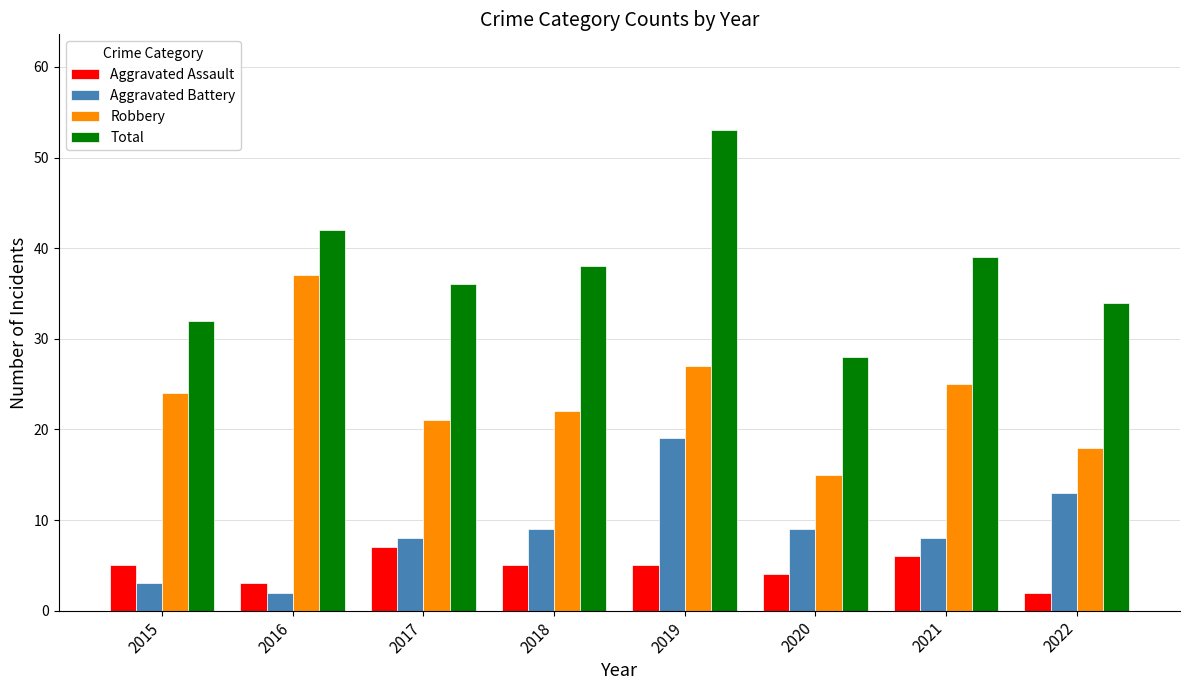

The Aggravated Battery series shows 14 at 2020. True or false?

False